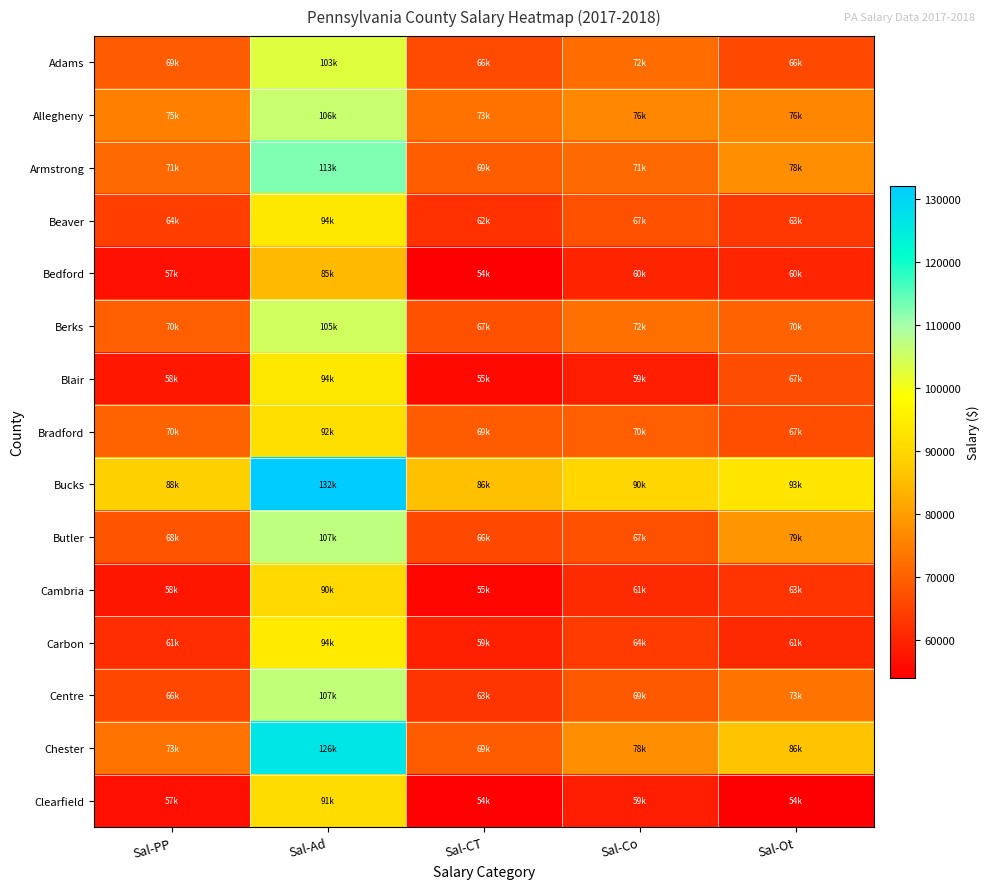

Which label corresponds to the smallest value in the chart?

Sal-Ot